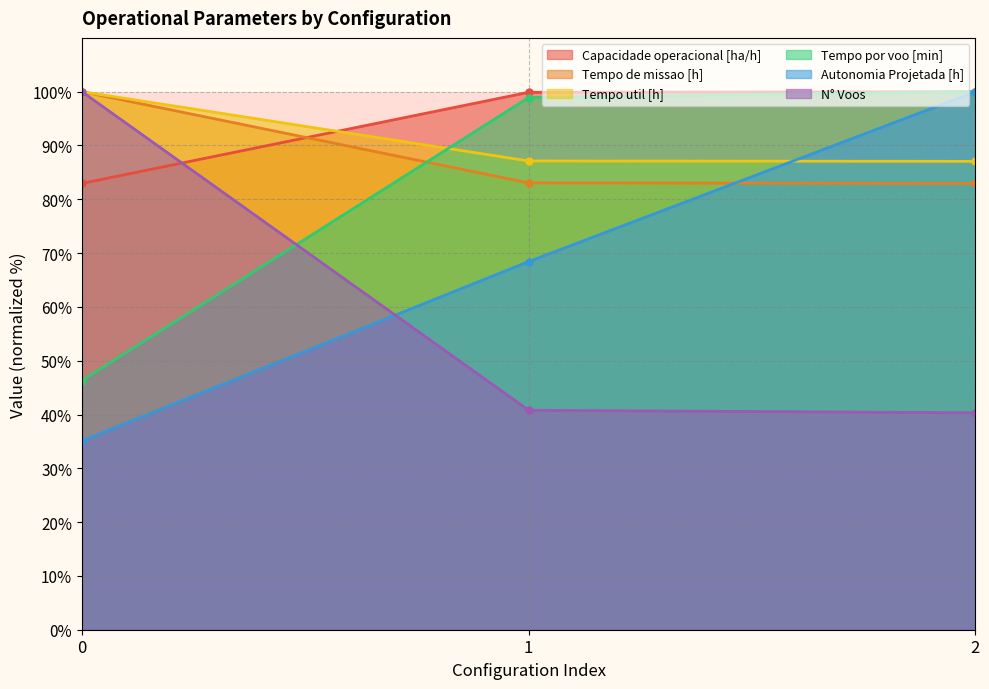

Read the Tempo por voo [min] value at 1.

98.9